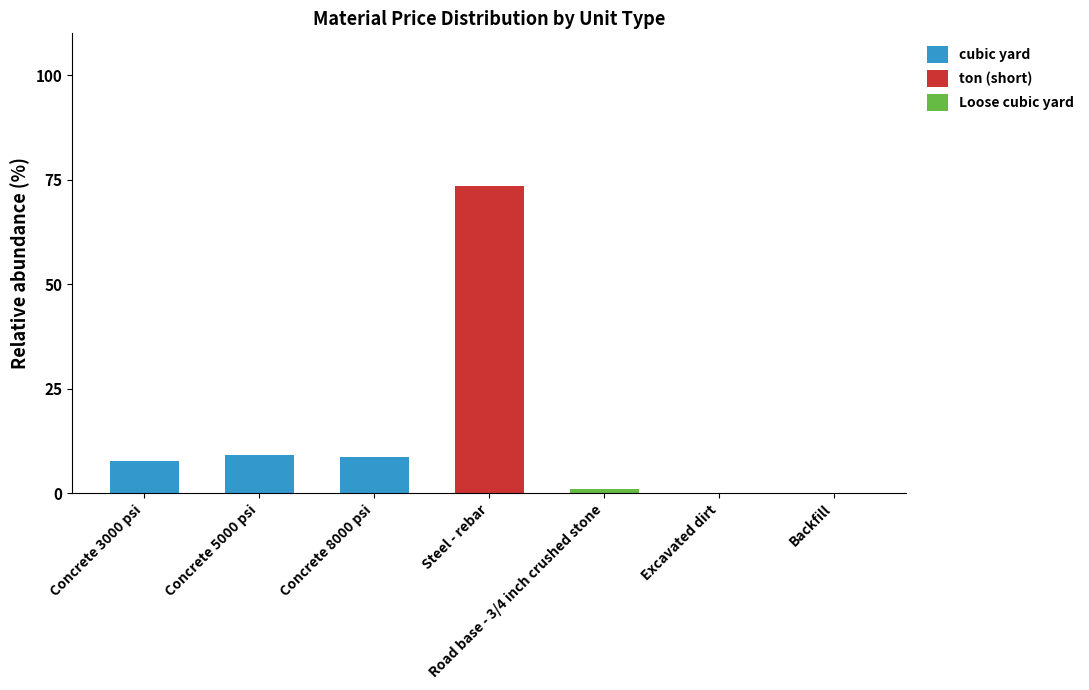

The cubic yard series shows 9.2 at Concrete 5000 psi. True or false?

True